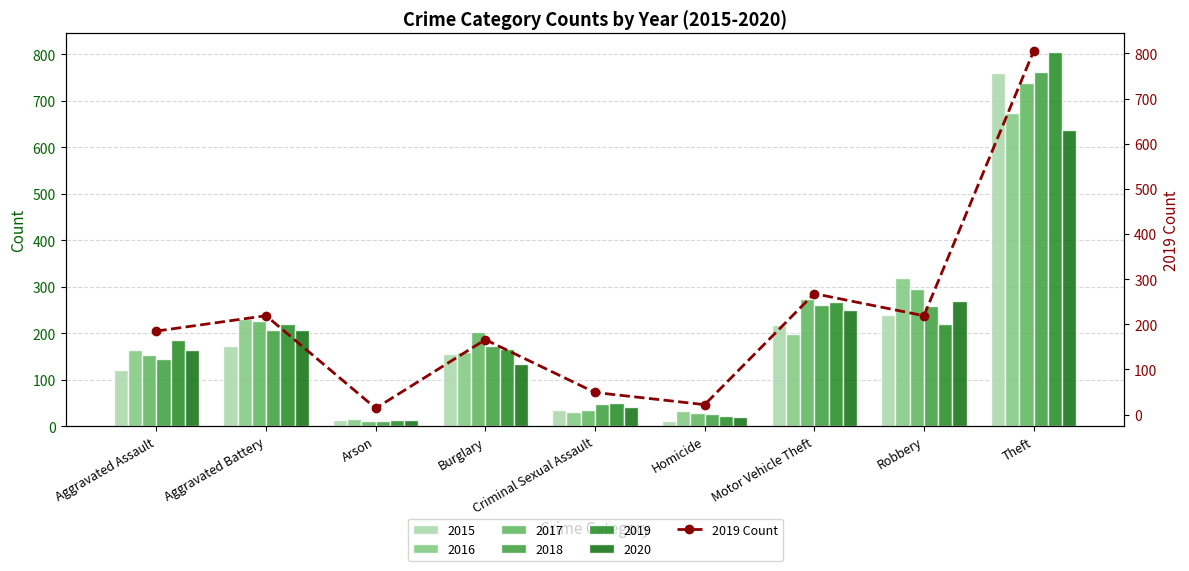

What is the label of the 9th bar from the left?

Theft